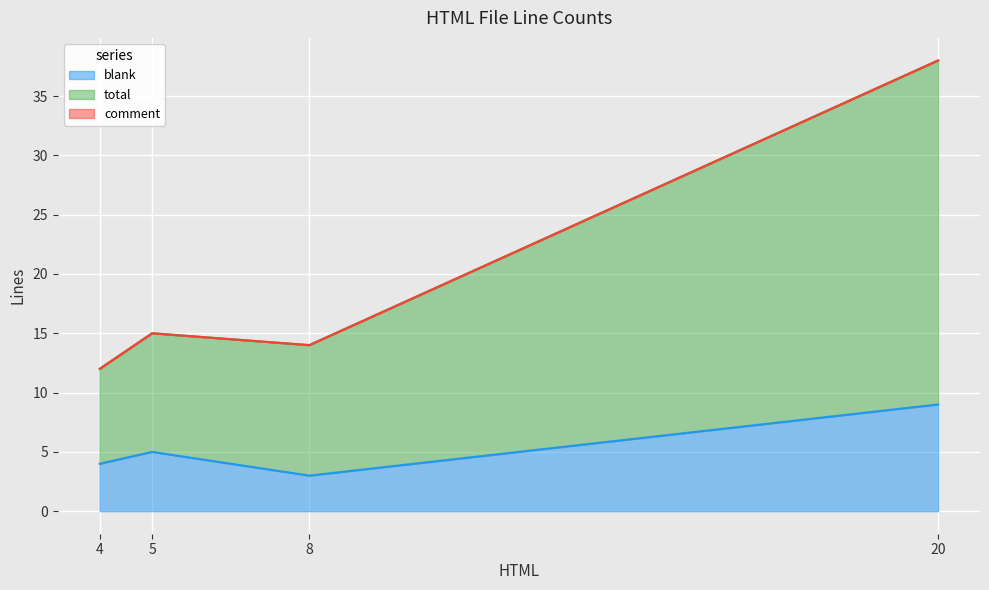

What is the sum of all blank values?

21